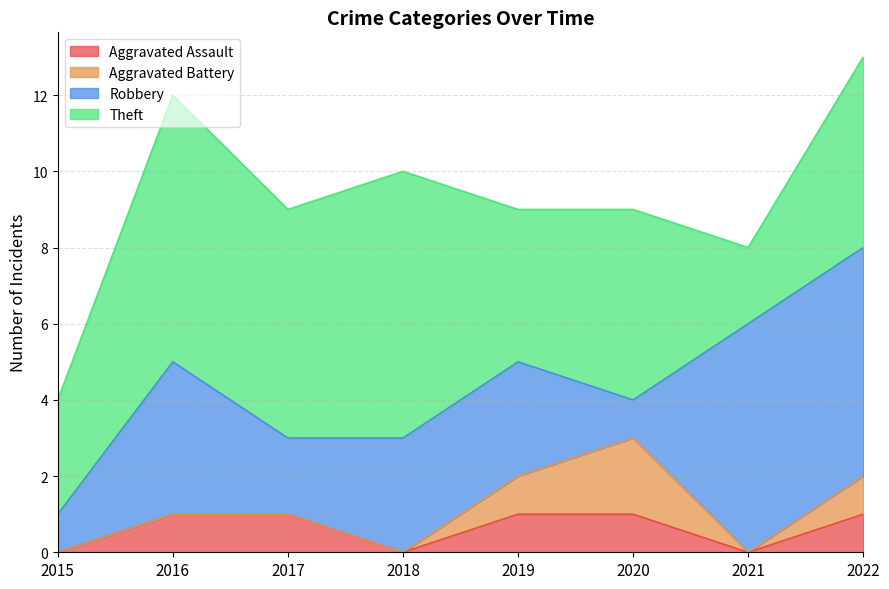

Which series has the largest total across all categories?

Theft